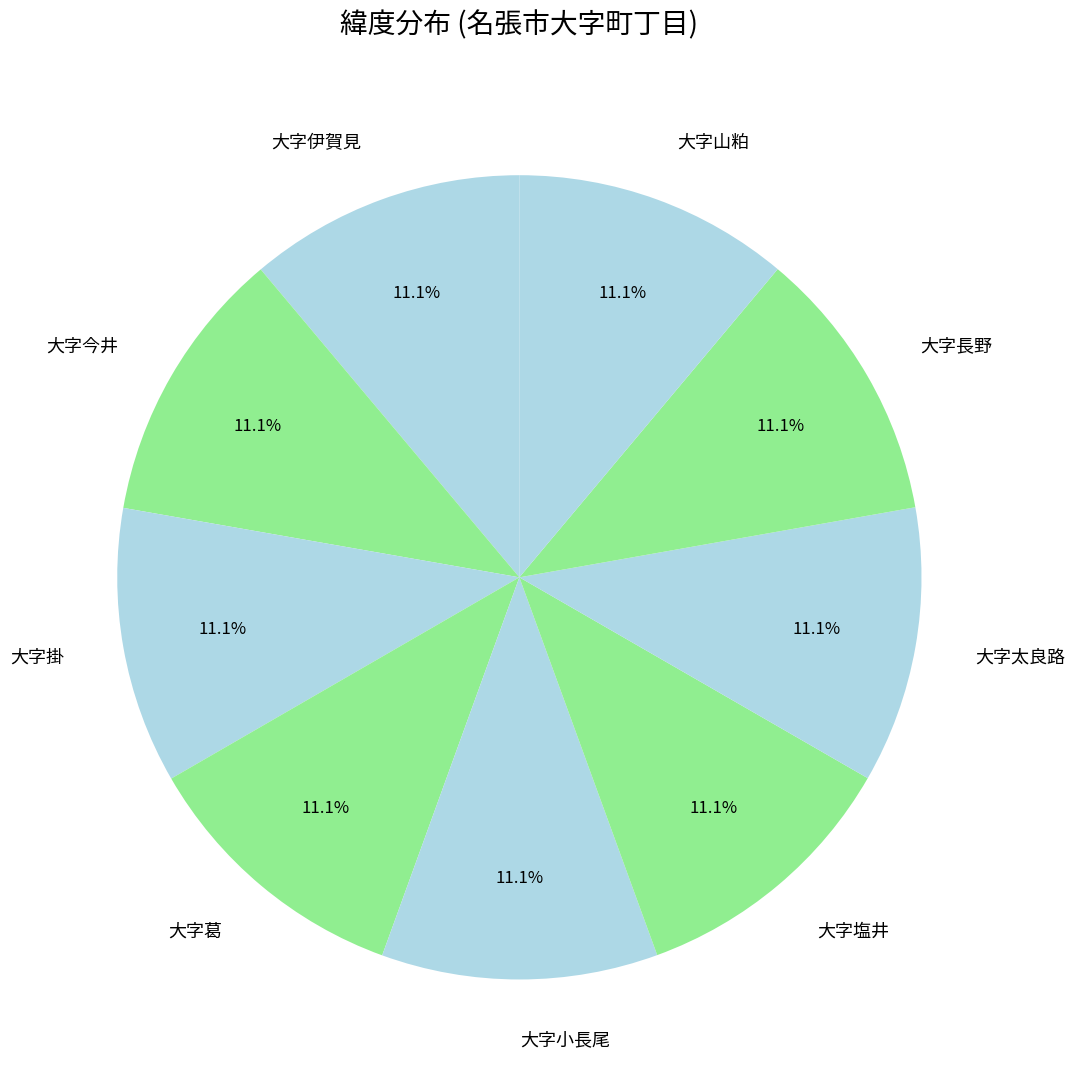

Is there a majority slice in this chart?

No